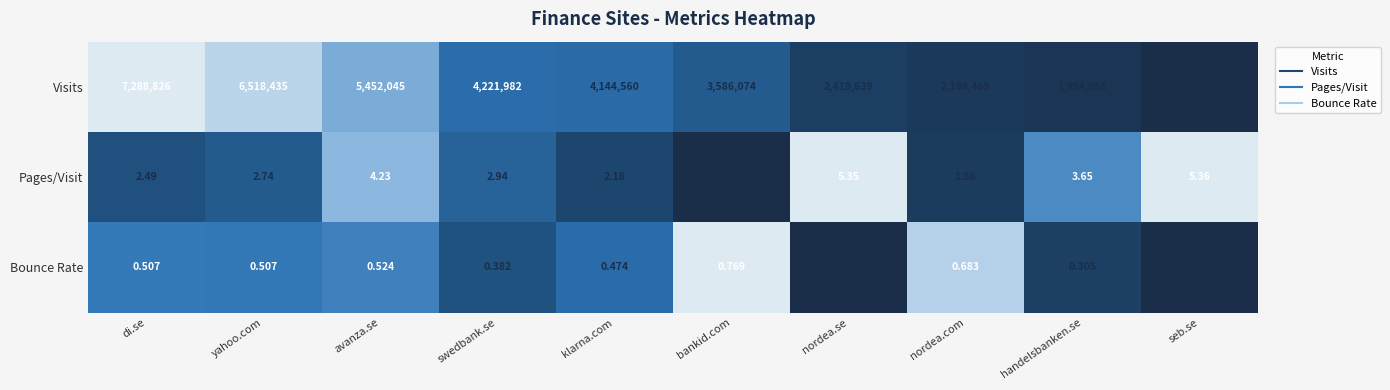

At which label does Visits reach its minimum?

seb.se